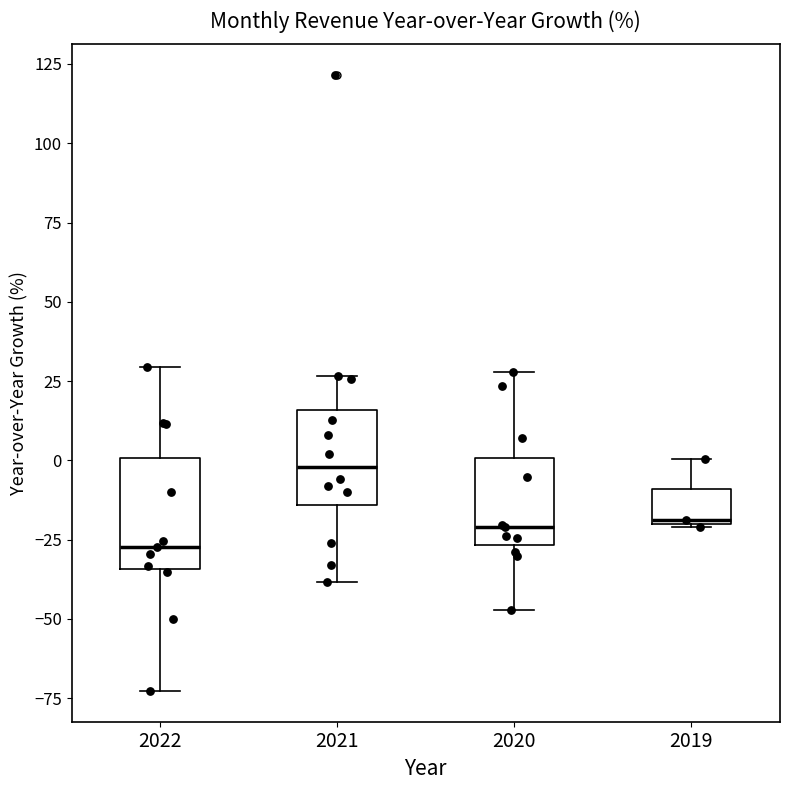

Comparing the boxes themselves (not the whiskers), which one is the tallest?

2022